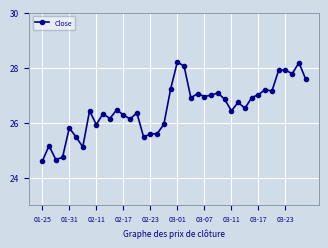

True or false: the data has more than 2 interior local peaks.

True